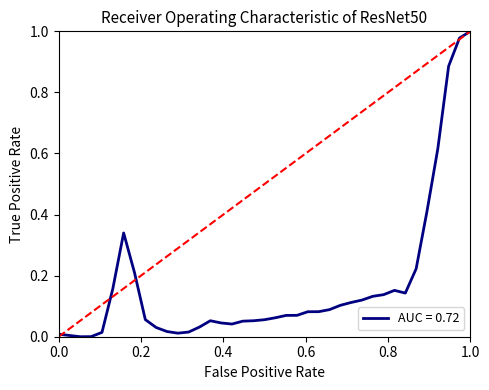

True or false: there are more than 1 points higher than both neighbors.

True